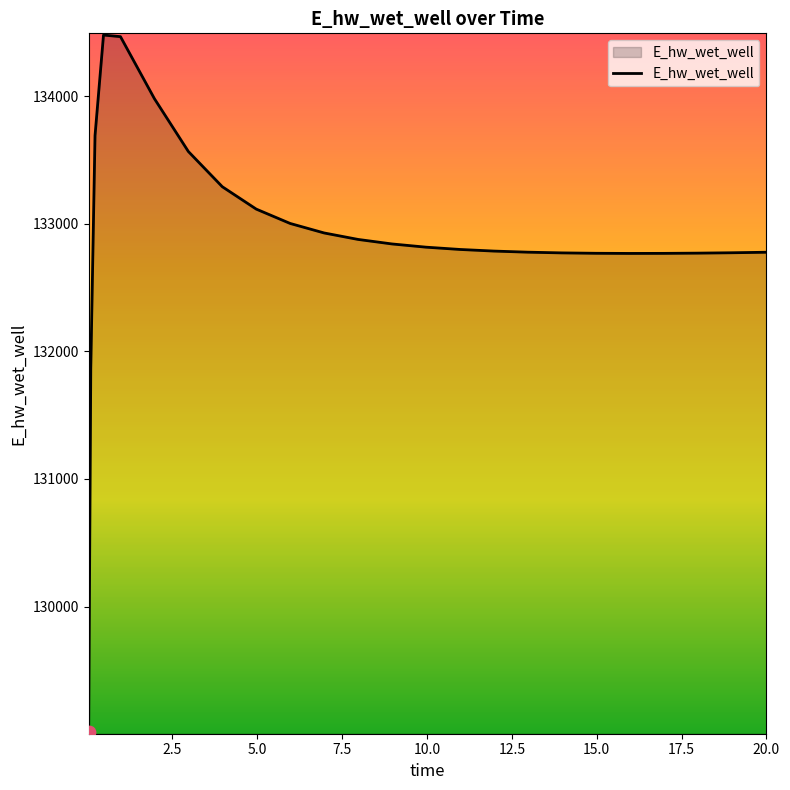

What is the difference between the maximum and minimum values?

5465.3